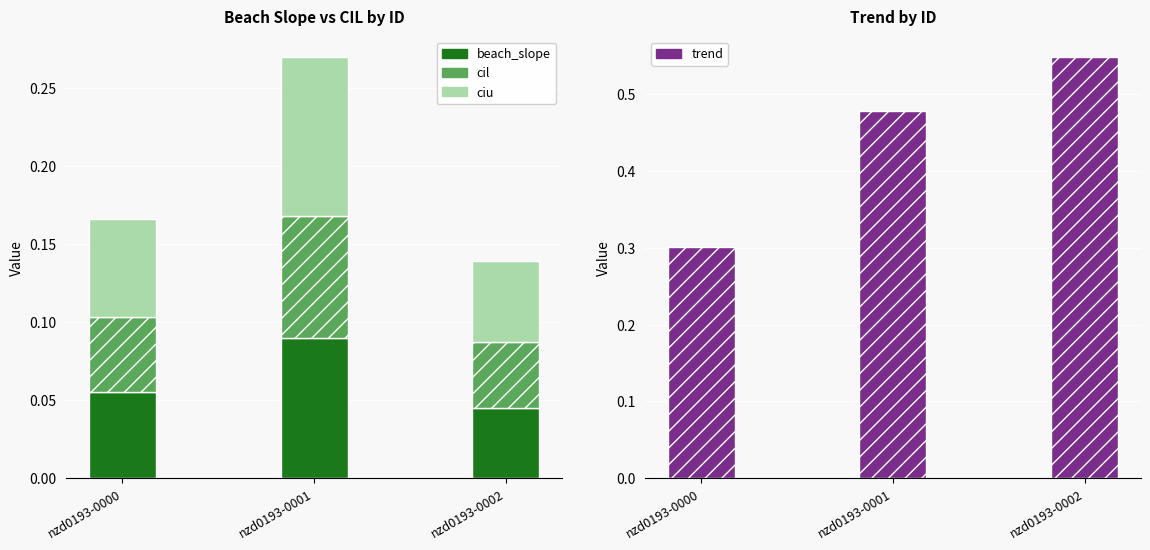

Which series has the largest range (max minus min)?

trend